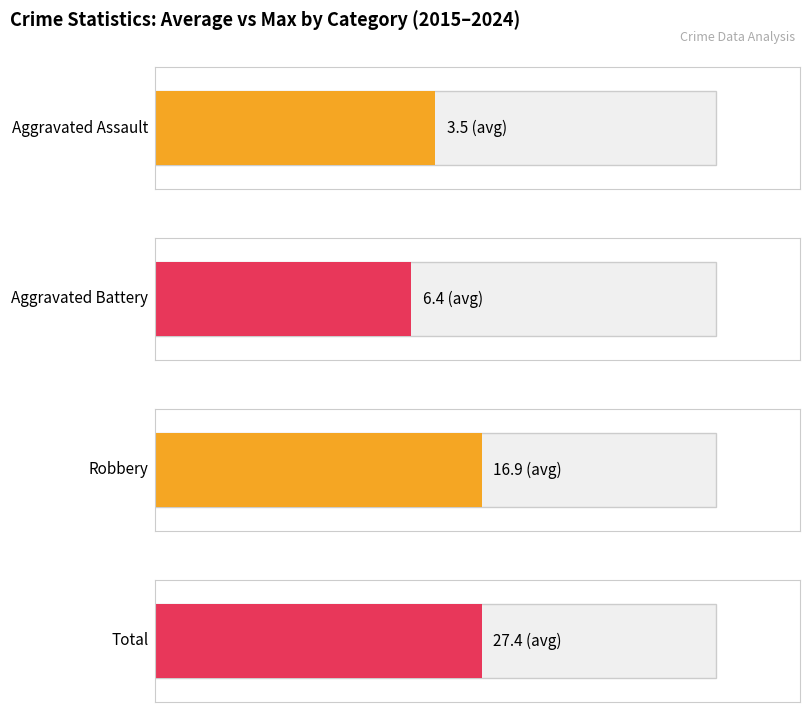

Does the chart contain any negative values?

No